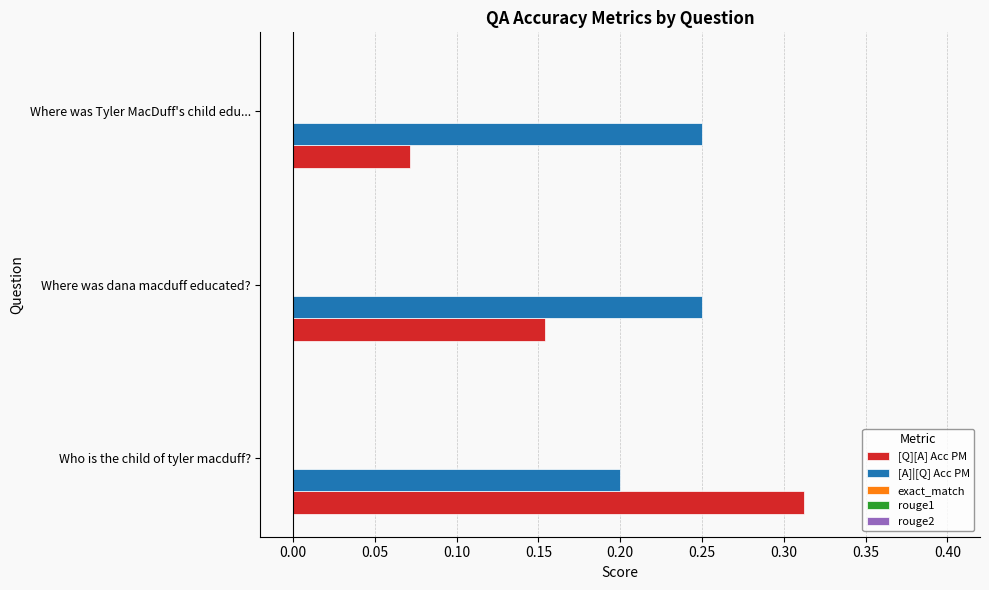

True or false: [A]|[Q] Acc PM has a value of 0.2 at Where was Tyler MacDuff's child edu....

True